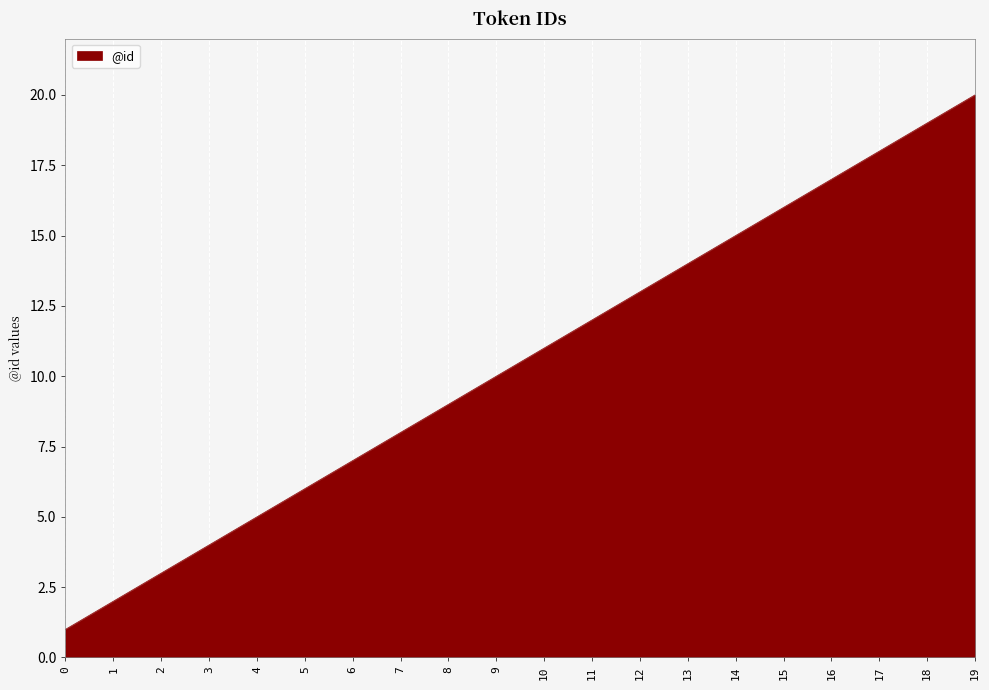

List the labels in order of value, largest first.

19, 18, 17, 16, 15, 14, 13, 12, 11, 10, 9, 8, 7, 6, 5, 4, 3, 2, 1, 0